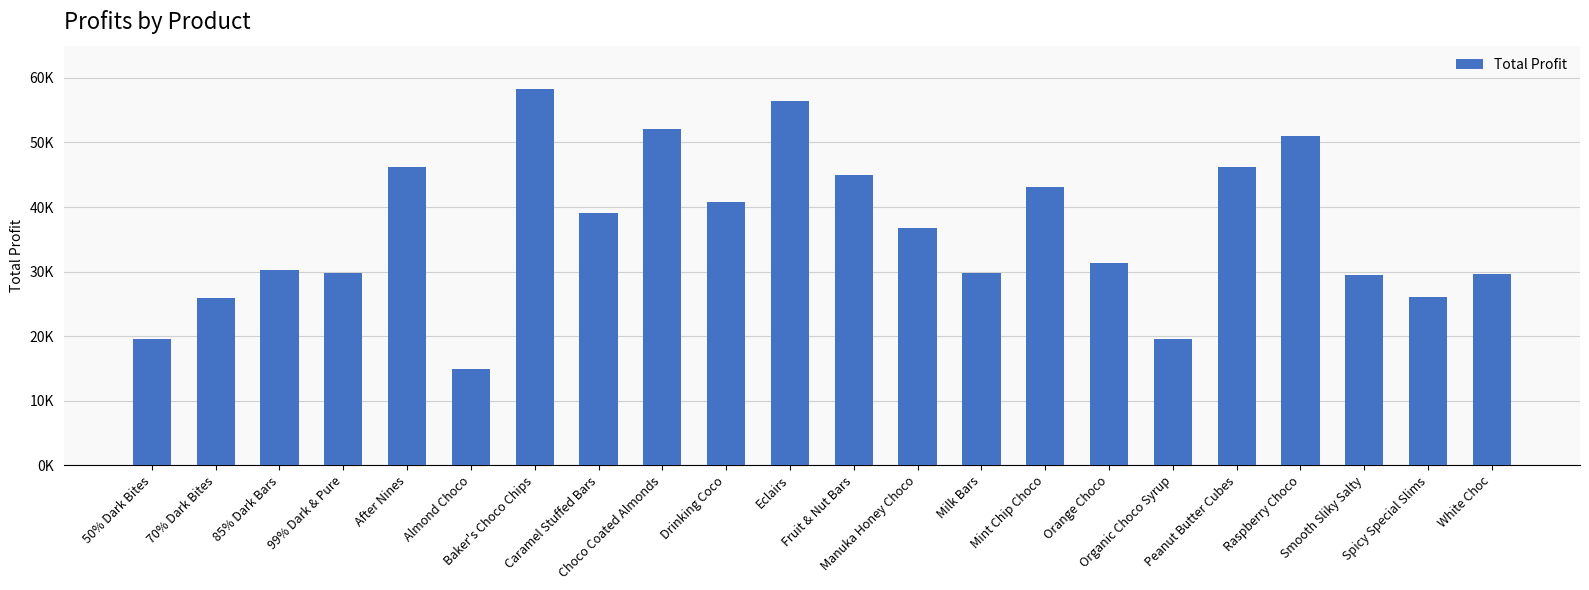

The chart shows a value of 19572.1 at Organic Choco Syrup. True or false?

True